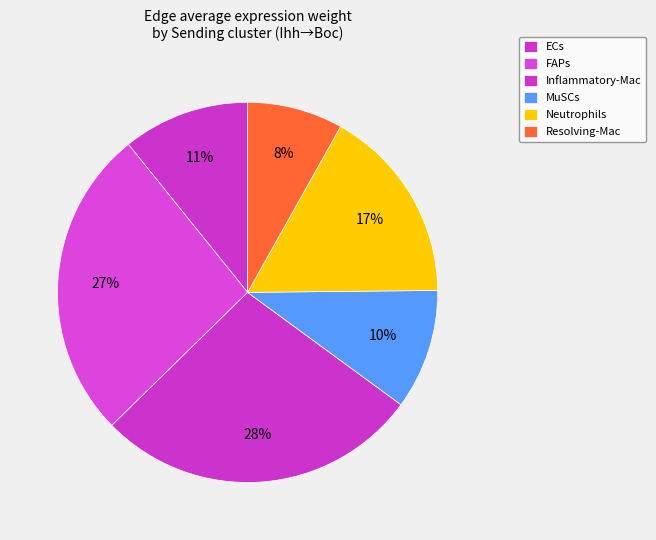

Is there any slice that represents more than half of the pie?

No